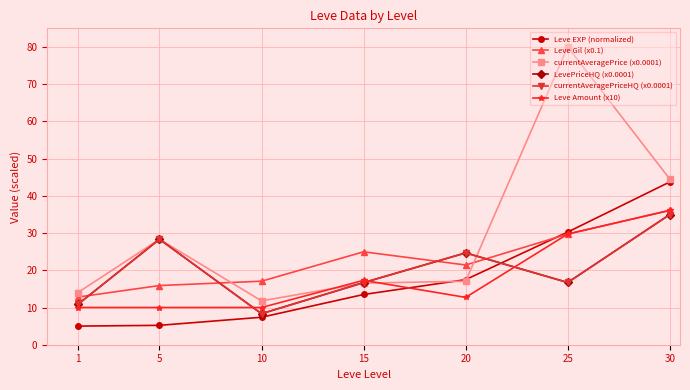

Is this an area chart (filled region under the line)?

No